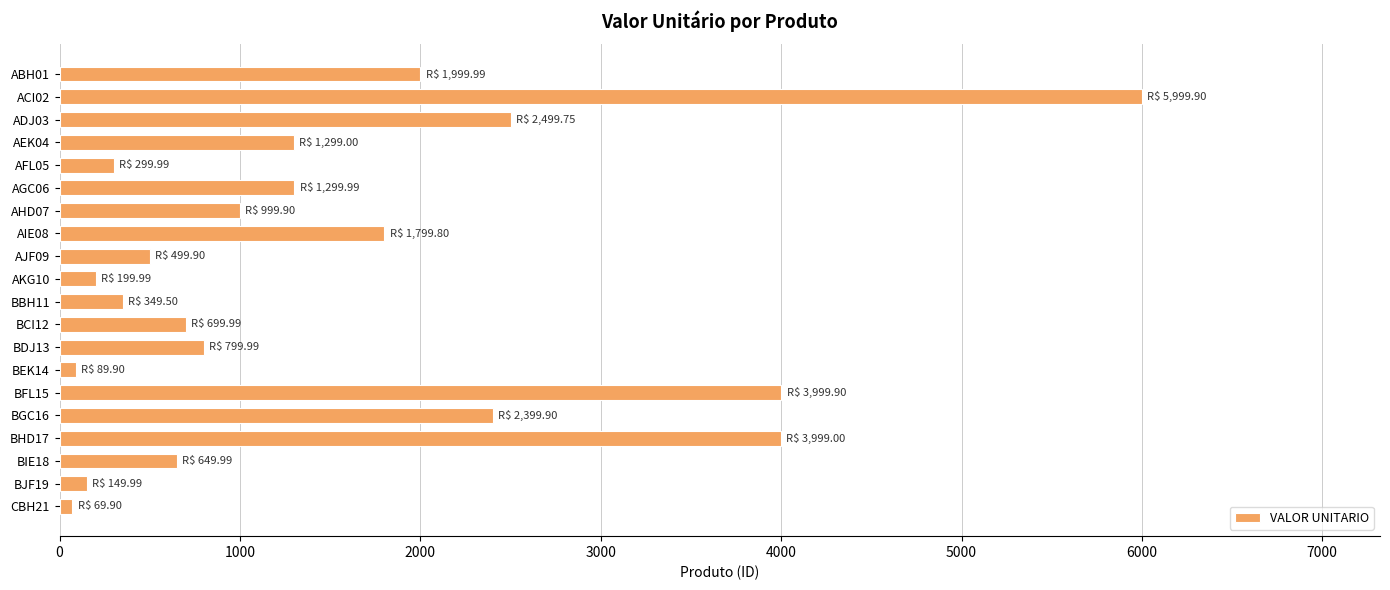

Which category has the highest value across all series?

ACI02